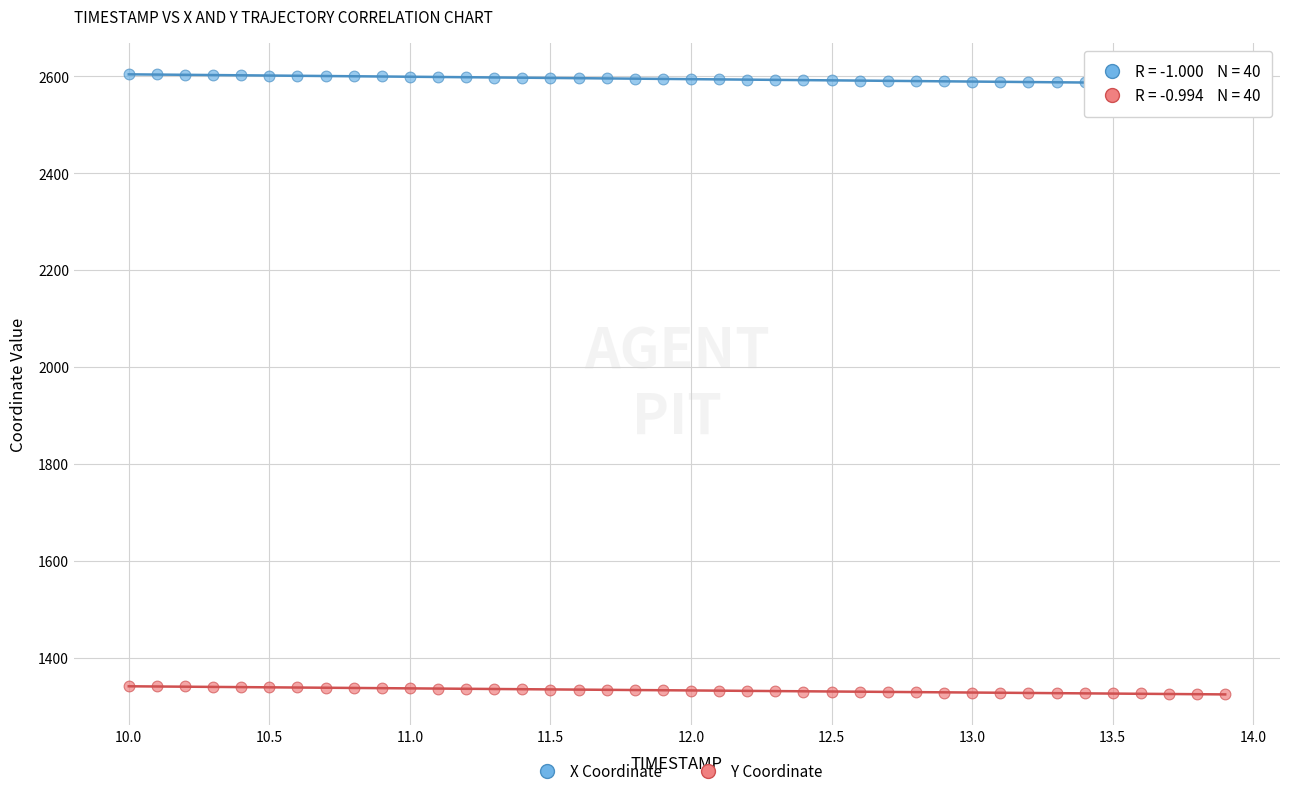

Which series has the largest Y range (max minus min)?

X Coordinate